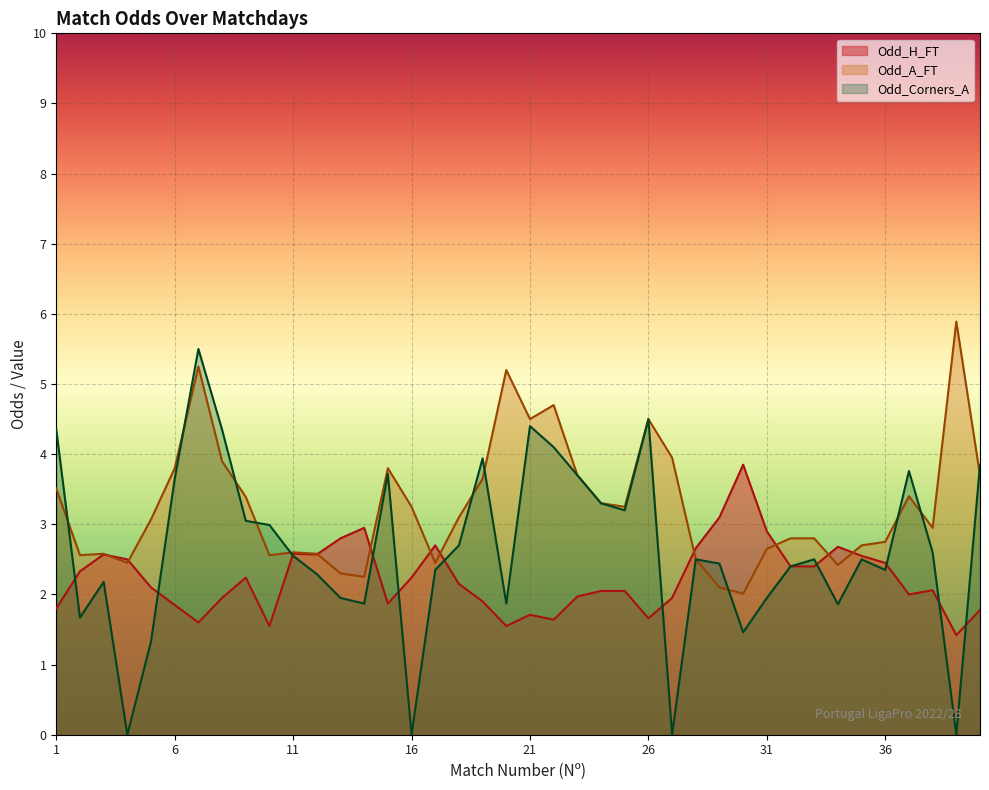

Where is the first local minimum for Odd_H_FT?

7